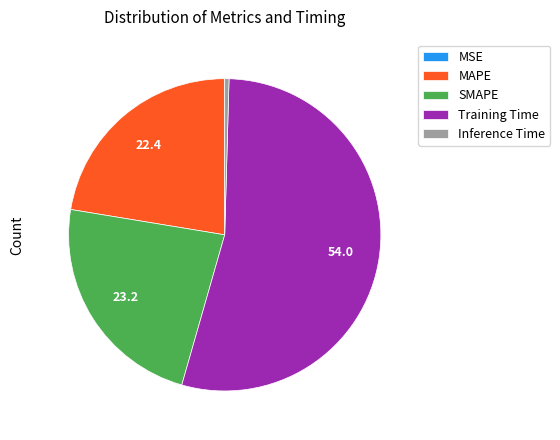

The Training Time slice represents 60% of the pie. True or false?

False